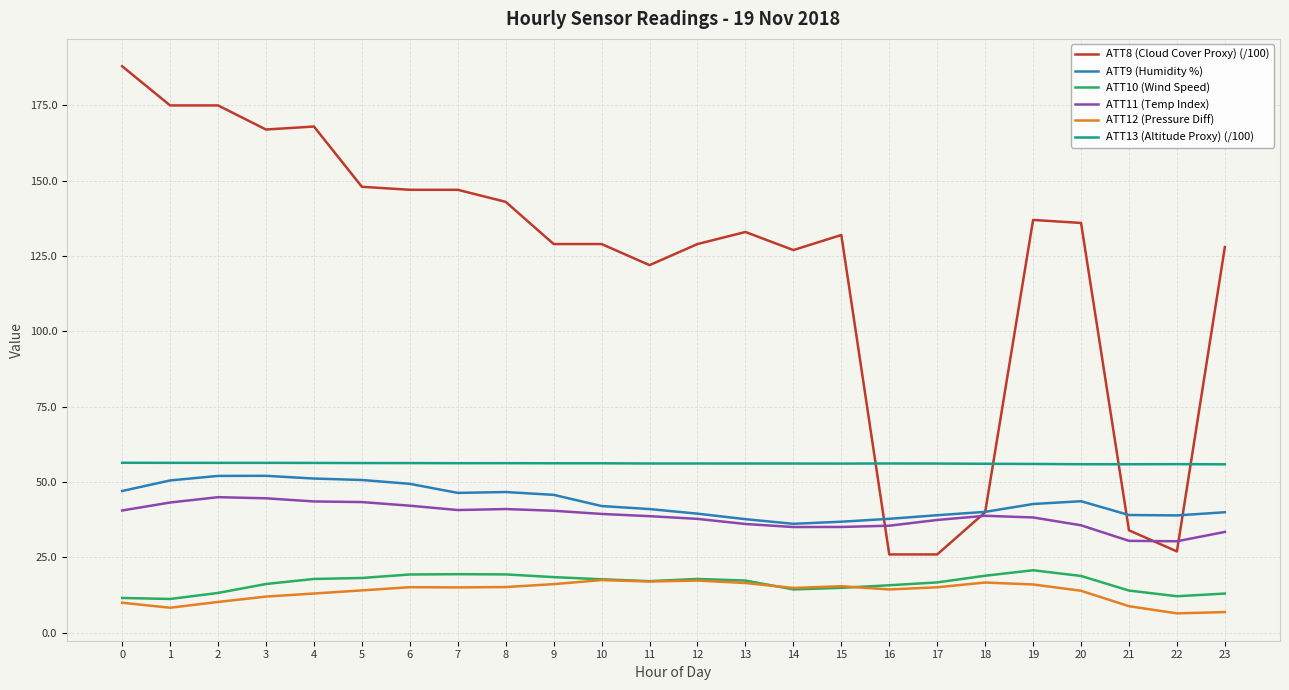

Which series has the widest spread of values?

ATT8 (Cloud Cover Proxy) (/100)